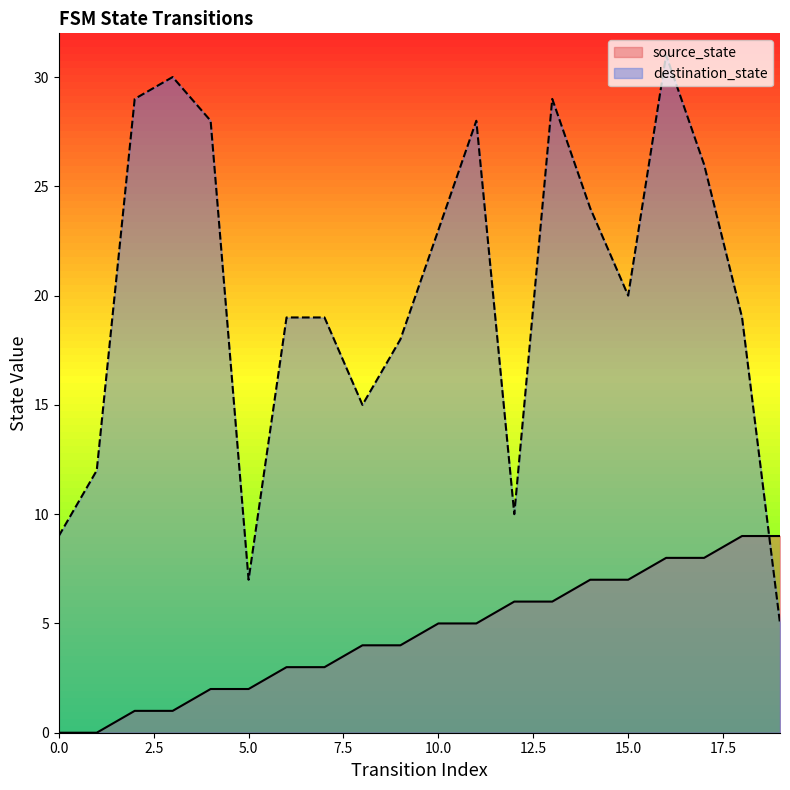

How many lines are shown in the chart?

2